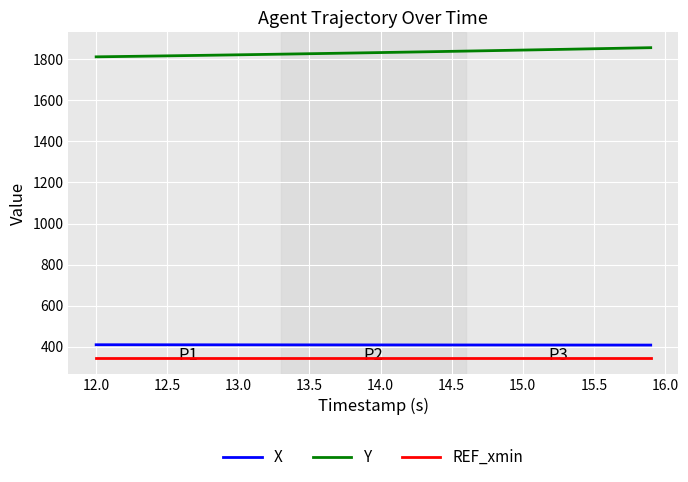

What is the highest value of the X series?

409.8